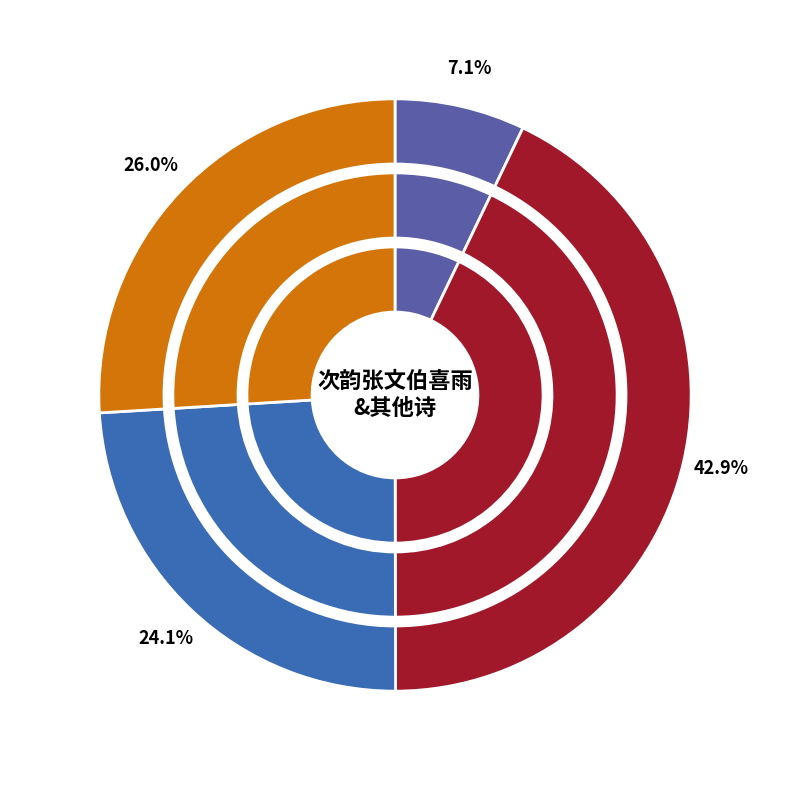

What is the change in value from 次韵张文伯喜雨 to 大同克敌进封其镇守总戎都督郭清宁为定襄伯喜而赋此以贺之?

+338801